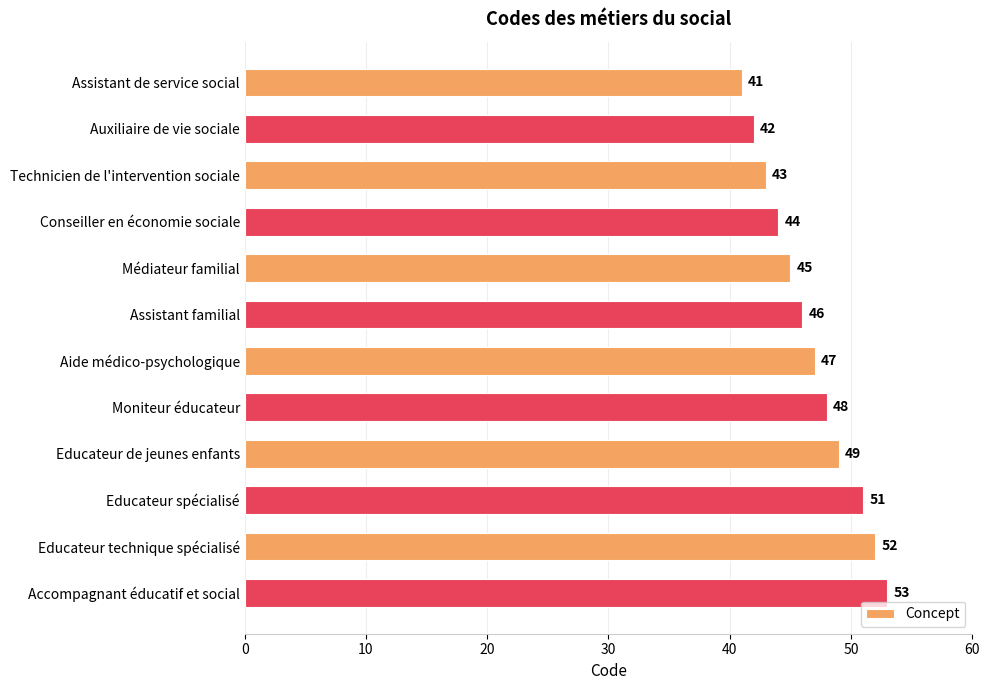

How many data points does each series have?

12